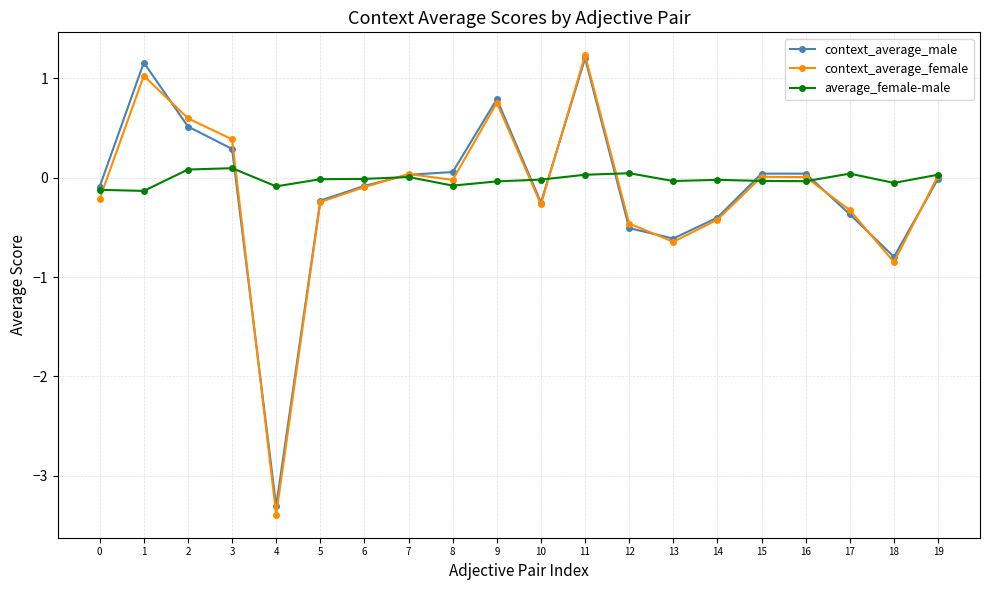

What is the lowest value of the context_average_female series?

-3.4